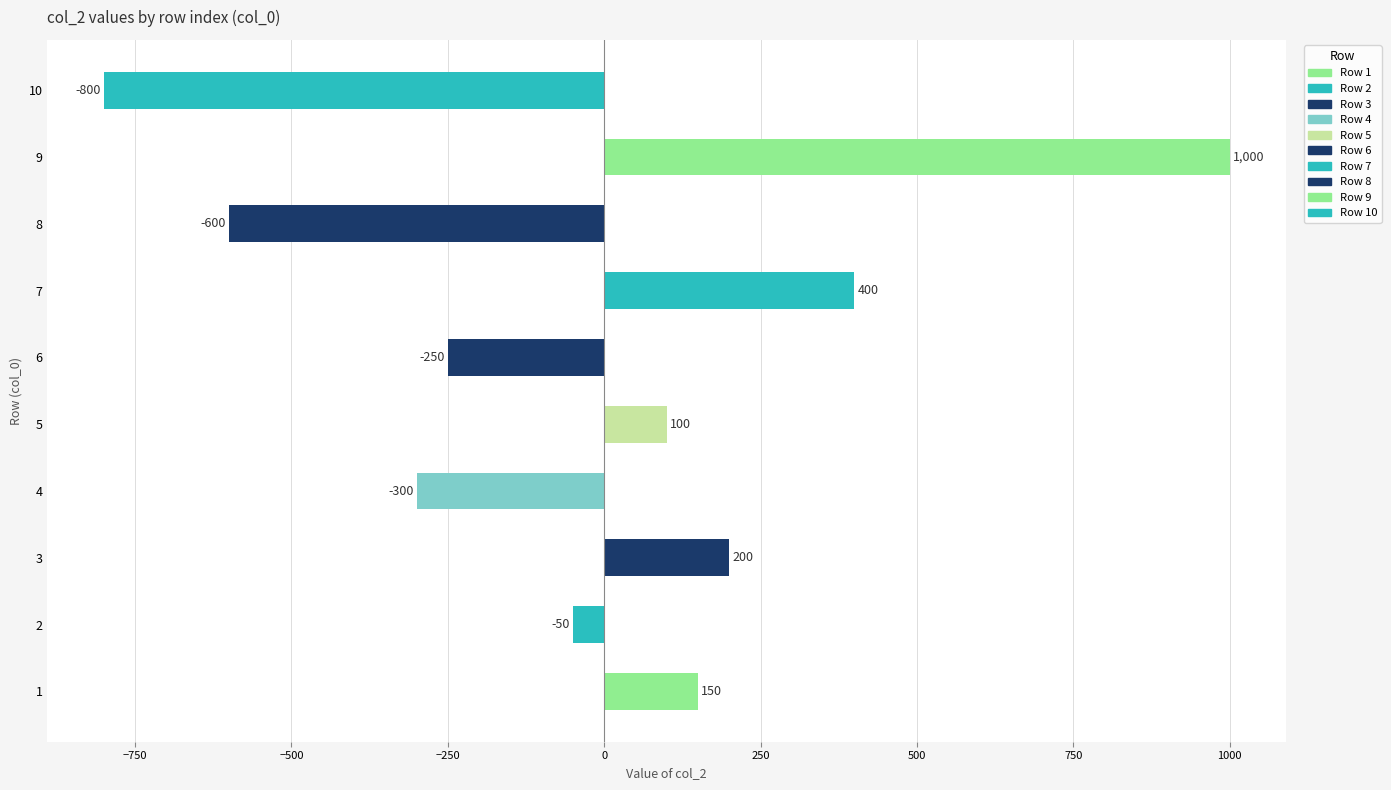

At which category does the chart reach its minimum across all series?

10